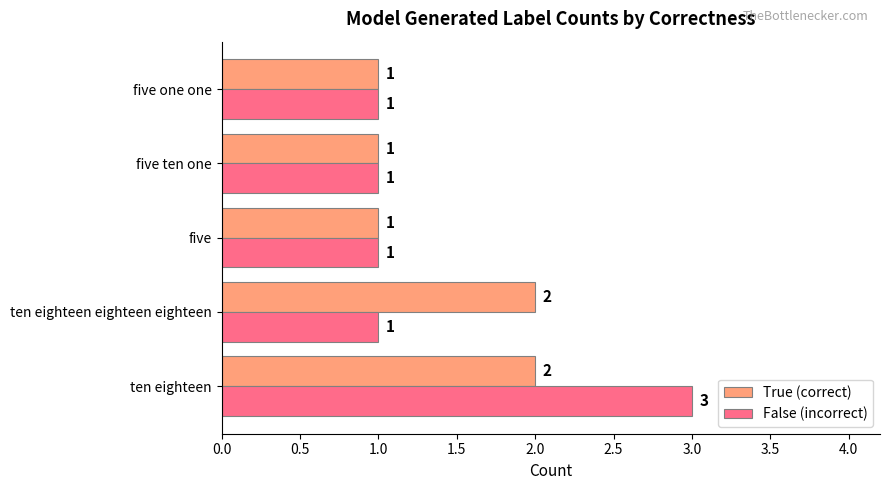

Which series has the largest range (max minus min)?

False (incorrect)